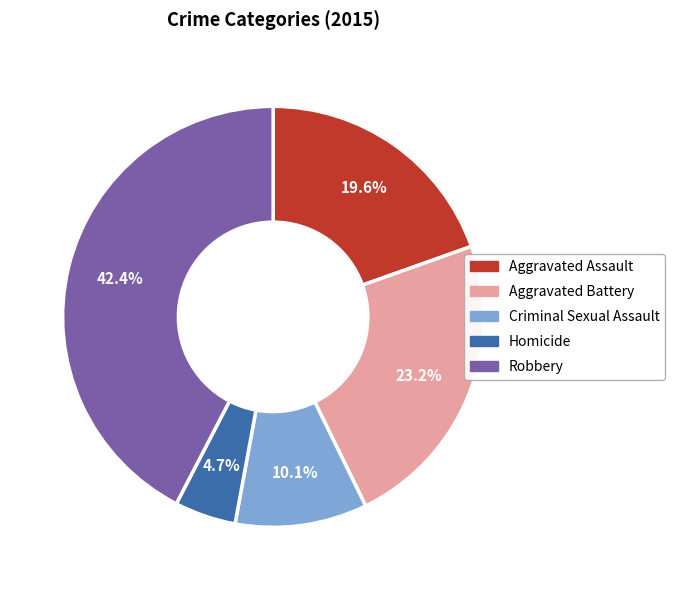

What is the total percentage of Criminal Sexual Assault and Robbery?

52.5%